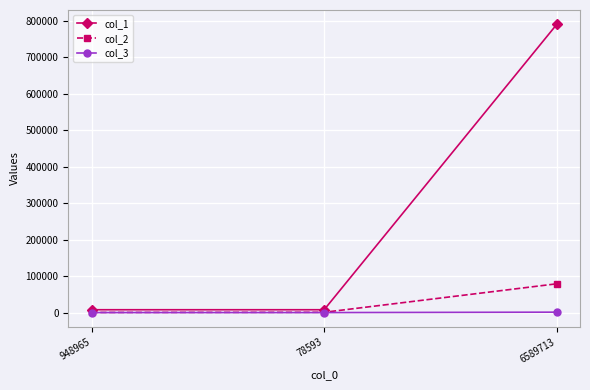

Read the col_2 value at 948965.

456